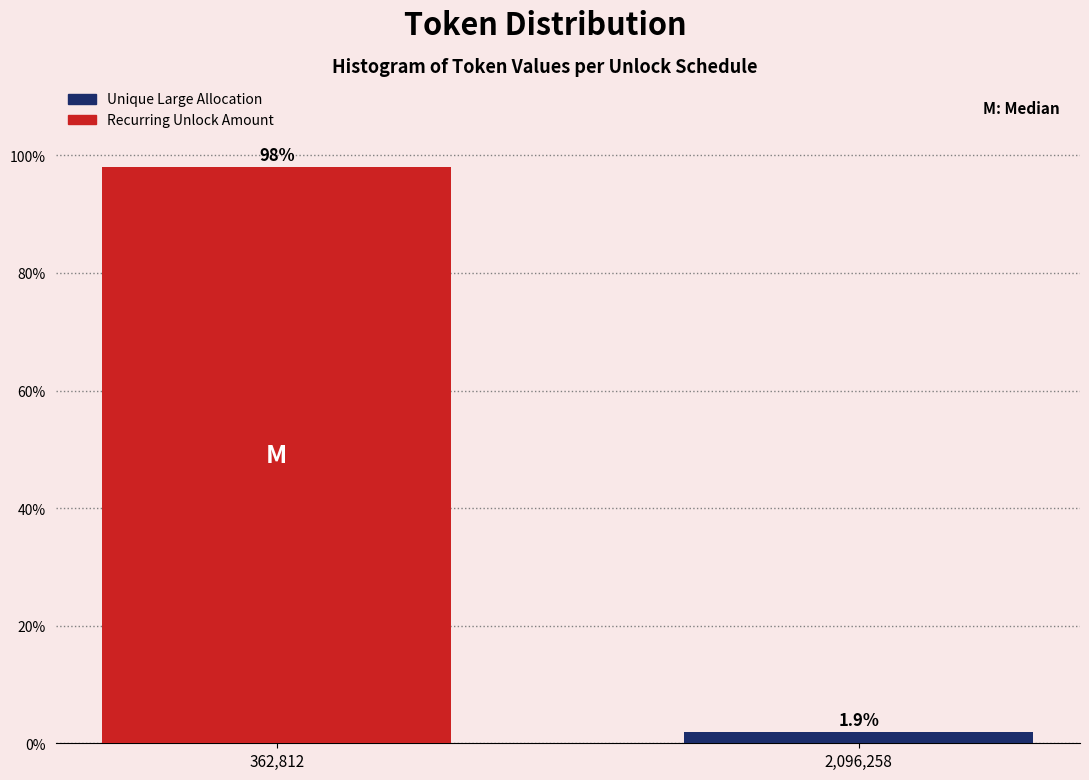

Reading right to left, transcribe all the data shown in this chart.

1.9	98.1